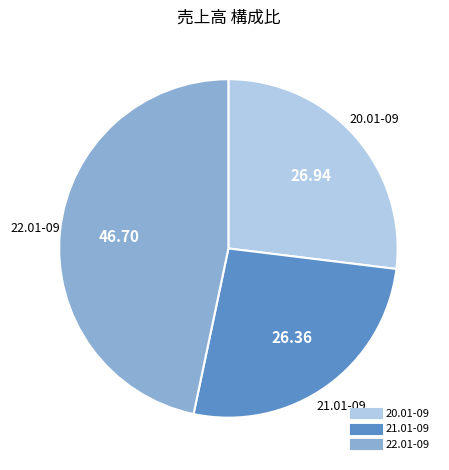

Rank the categories by value from highest to lowest.

22.01-09, 20.01-09, 21.01-09